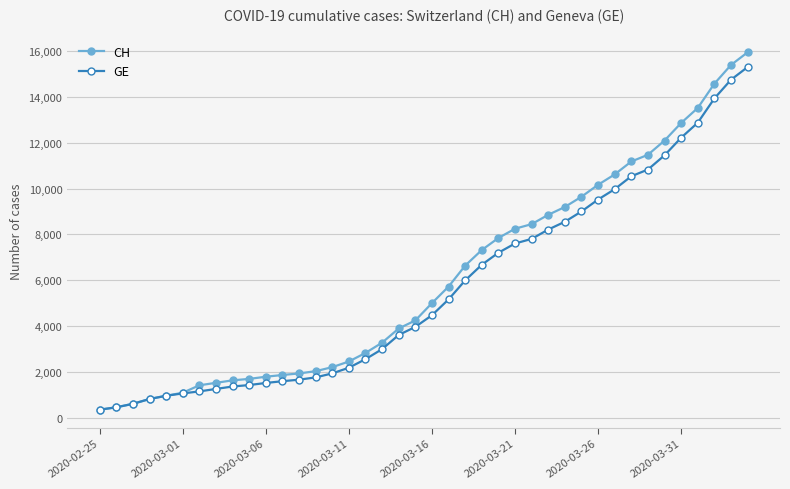

Which series has the largest total across all categories?

CH